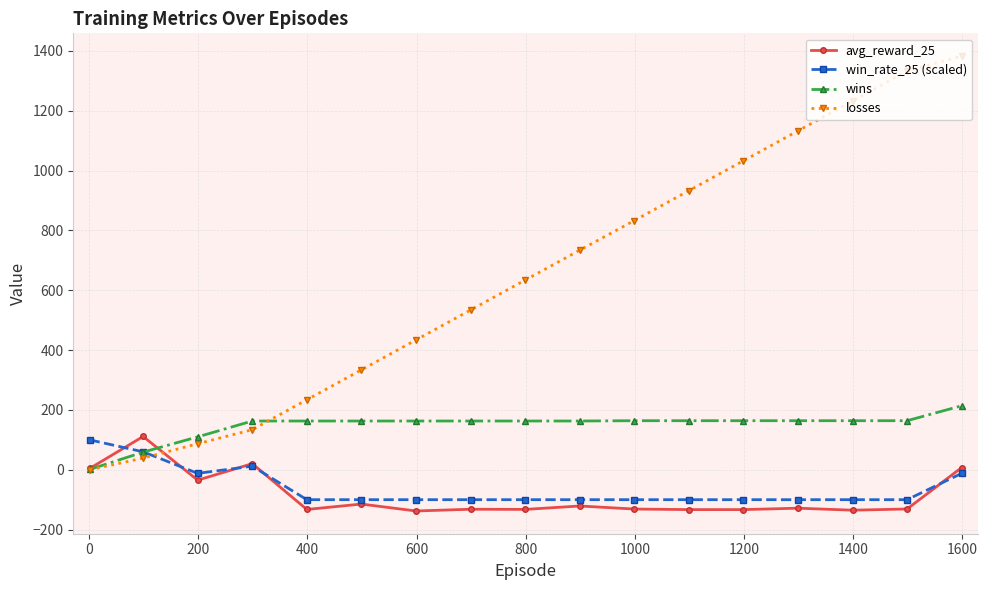

How many data points in wins are less than 163?

3